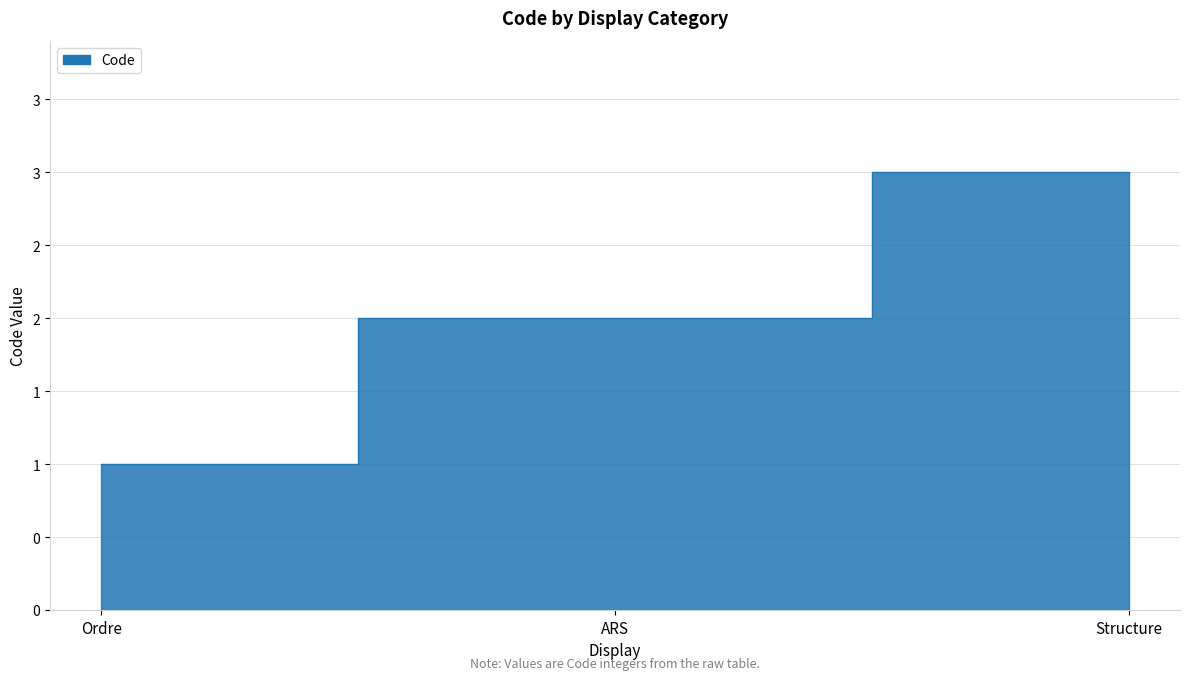

Reading left to right, extract all data points from this chart.

1	2	3